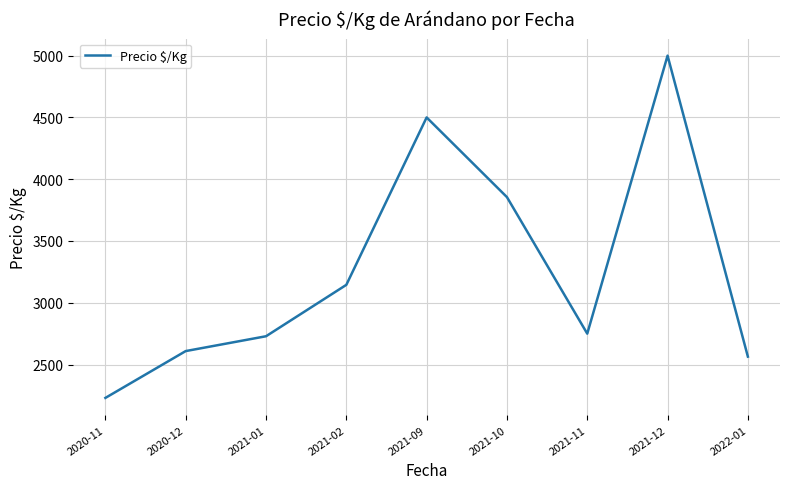

Between 2021-09 and 2021-11, which is larger?

2021-09